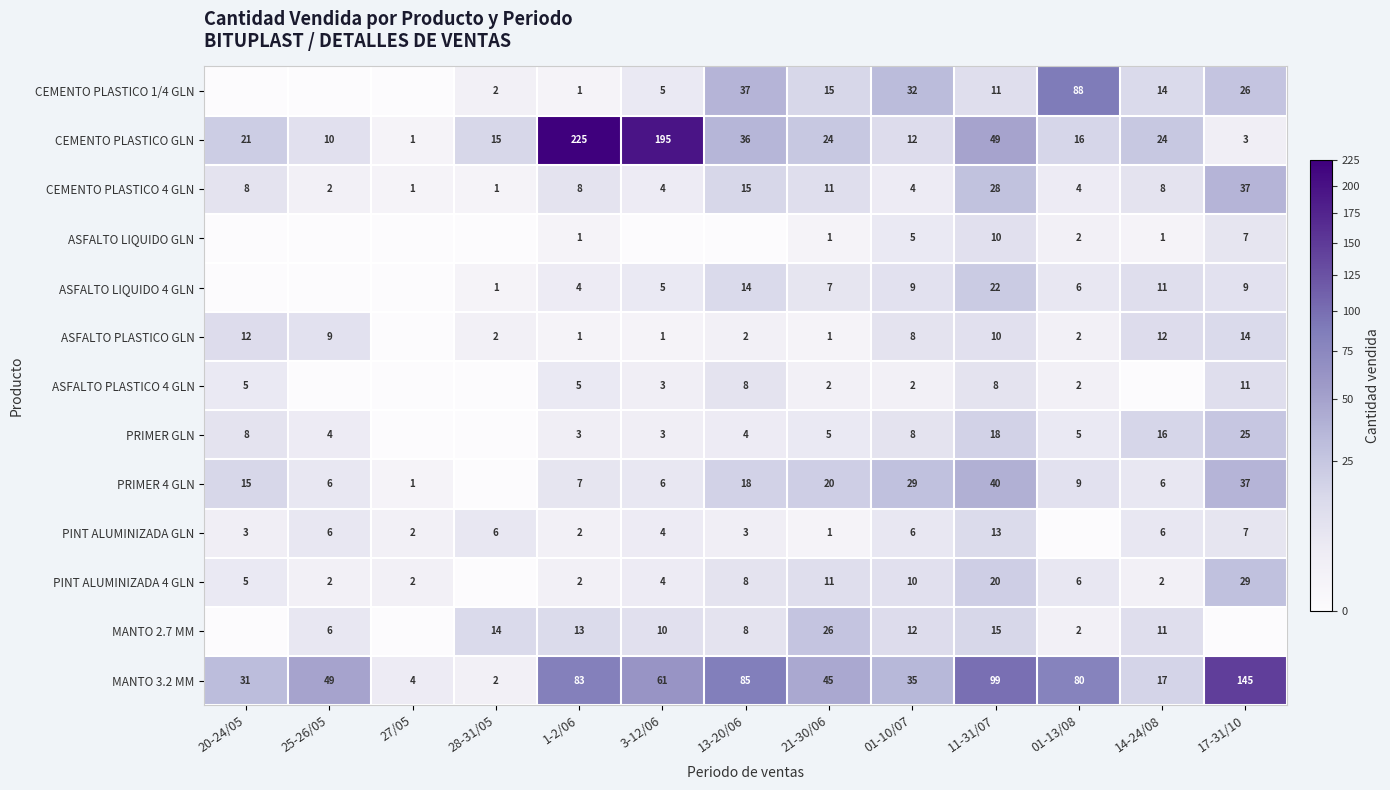

What is the difference between the maximum and second lowest values in the CEMENTO PLASTICO GLN series?

222